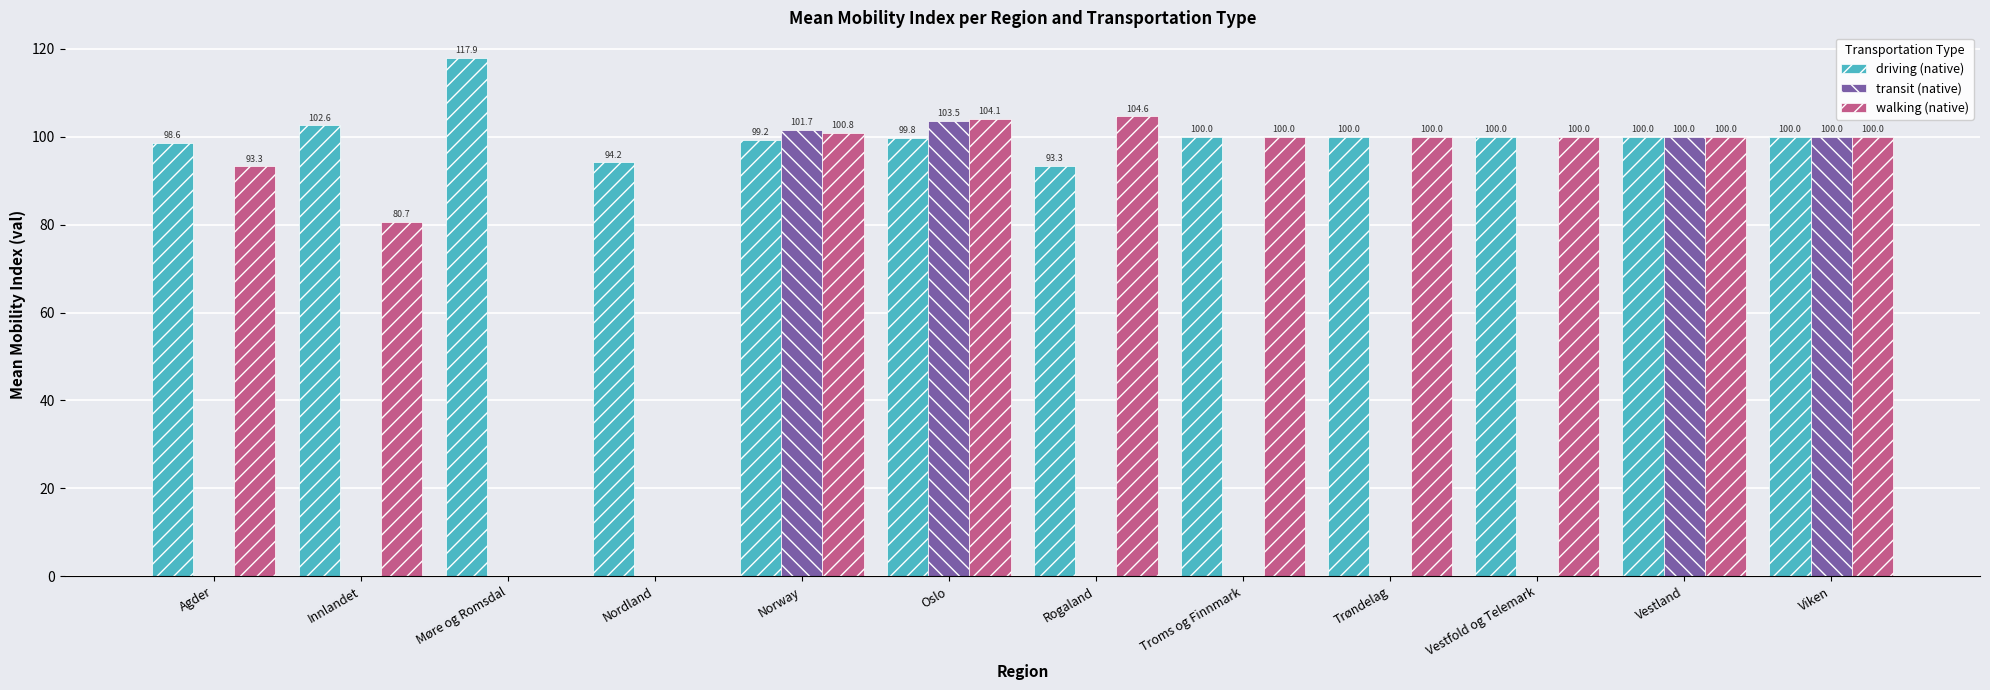

Count the number of data series in this chart.

3